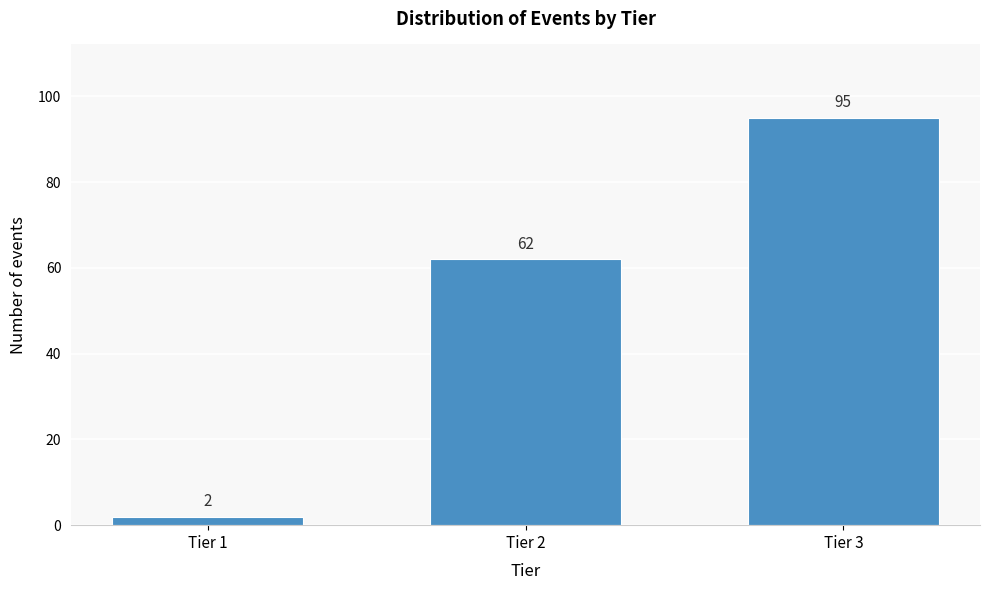

Reading left to right, extract all data points from this chart.

2	62	95